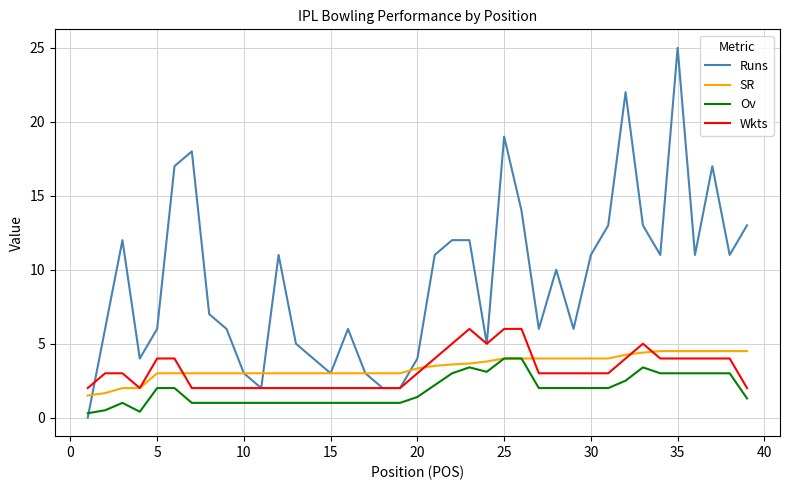

Which series has the largest total across all categories?

Runs